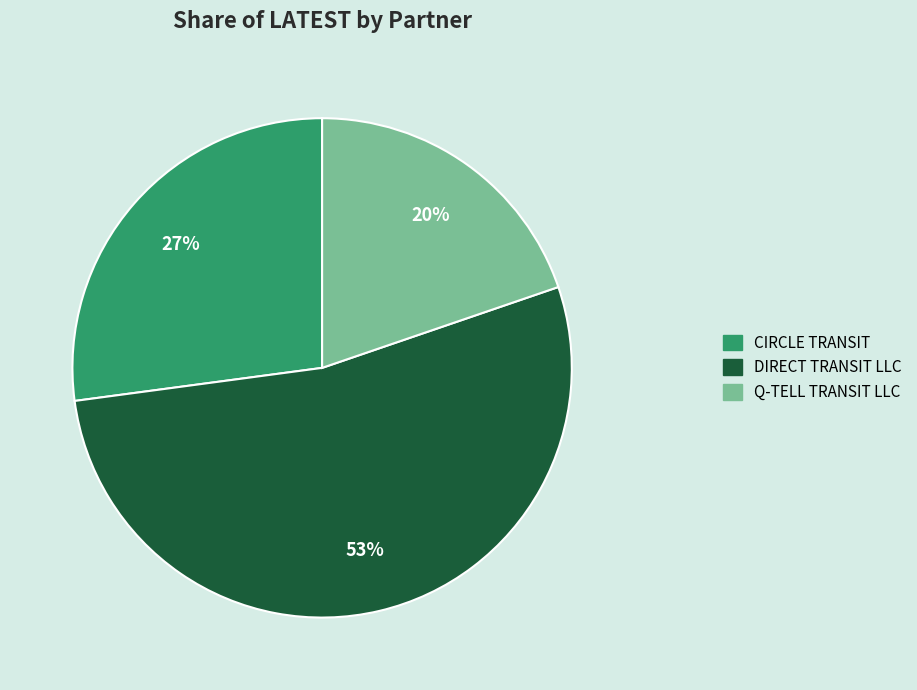

What percentage is the Q-TELL TRANSIT LLC slice, to the nearest percent?

20%